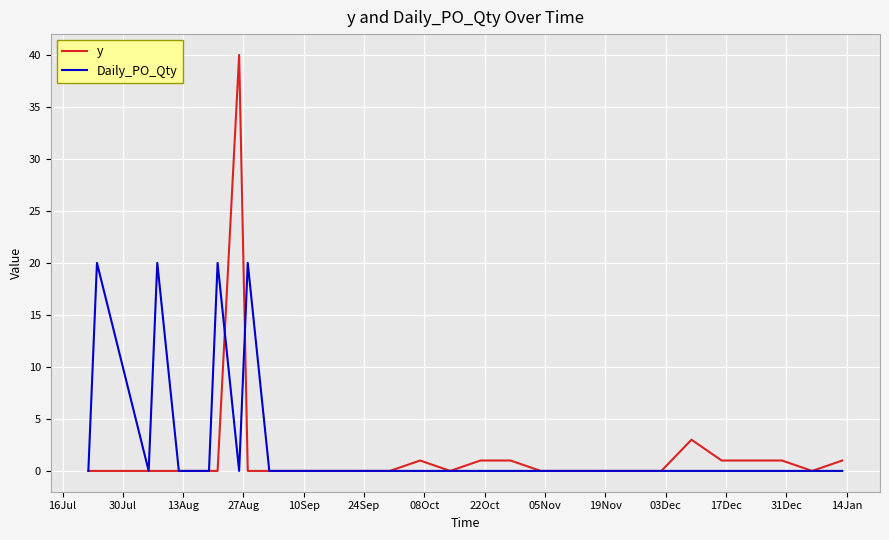

What is the greatest value displayed?

40